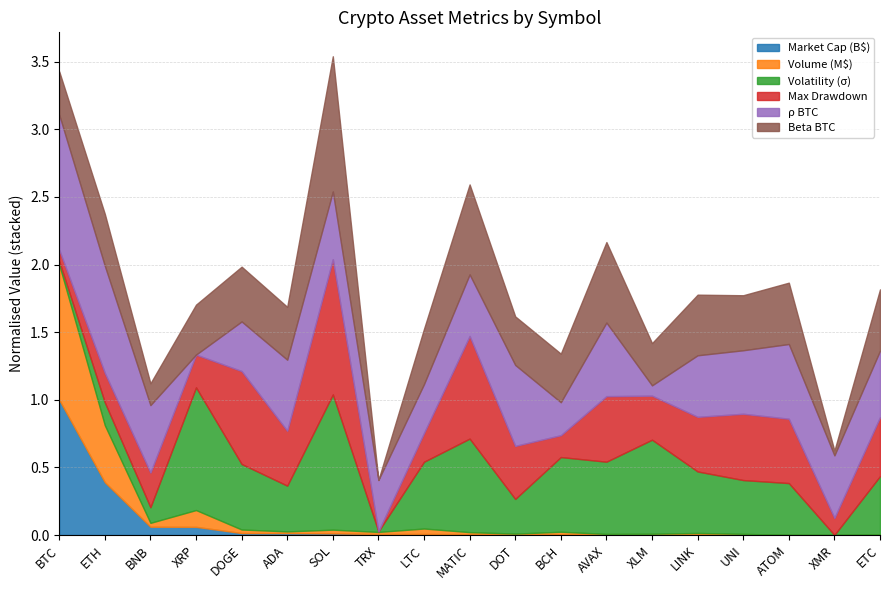

Which category has the highest value in the Market Cap (B$) series?

BTC